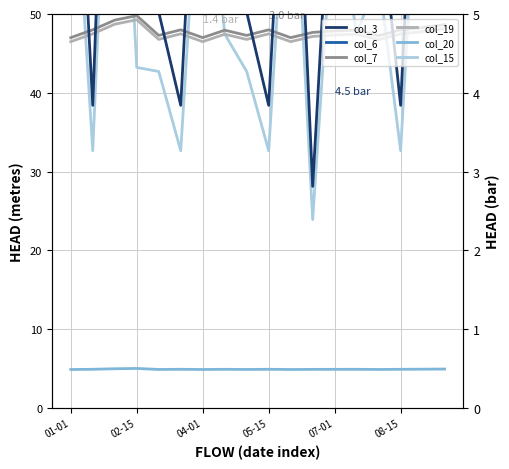

What is the average value of the col_15 (M) series?

53.4